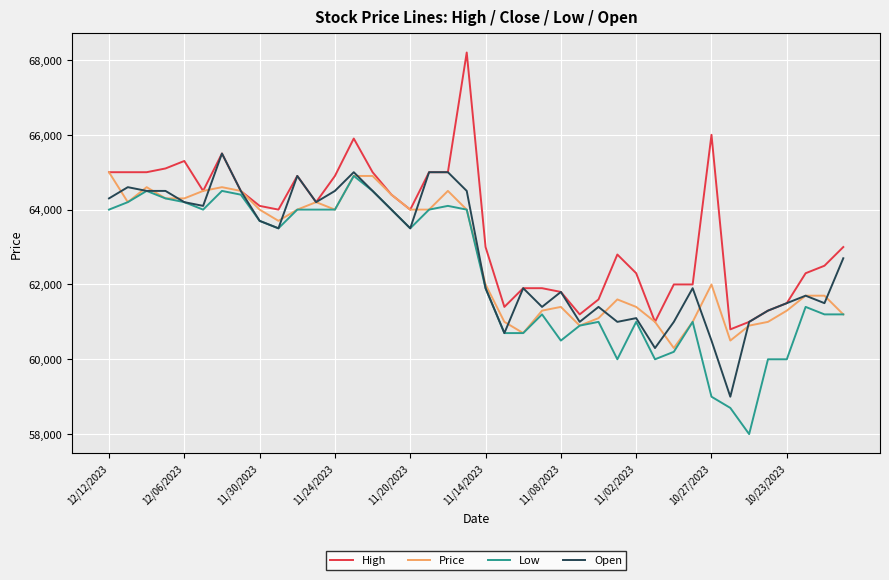

What is the average value of the Open series?

62828